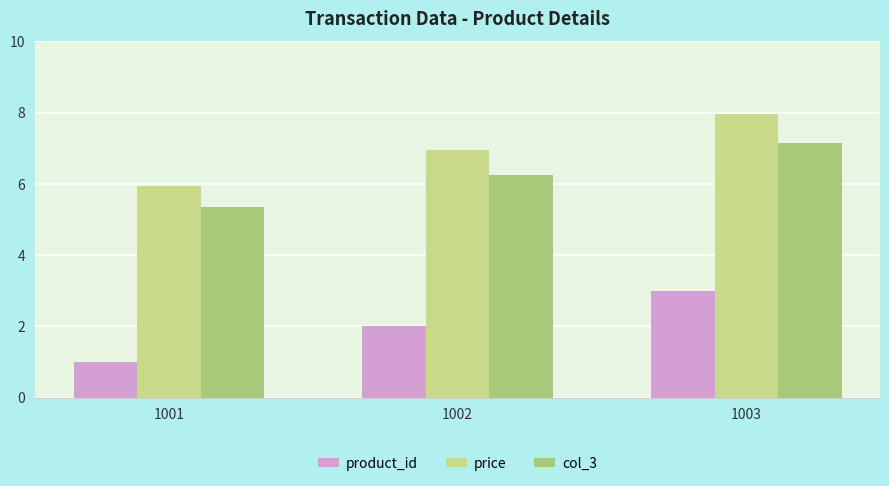

Reading left to right, what are all the values shown in this chart?

product_id: 1.0	2.0	3.0
price: 6.0	7.0	8.0
col_3: 5.4	6.3	7.2